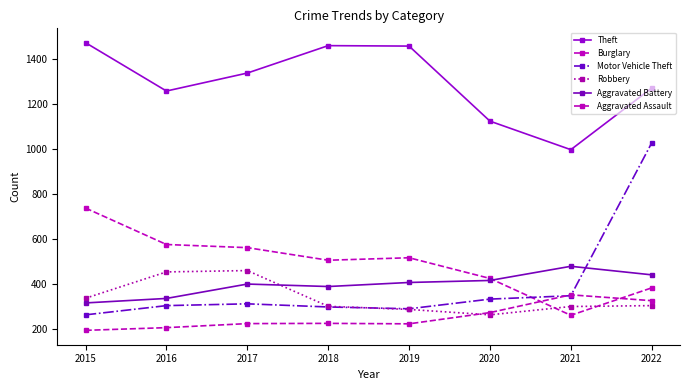

How many values in the Motor Vehicle Theft series are below 312?

4